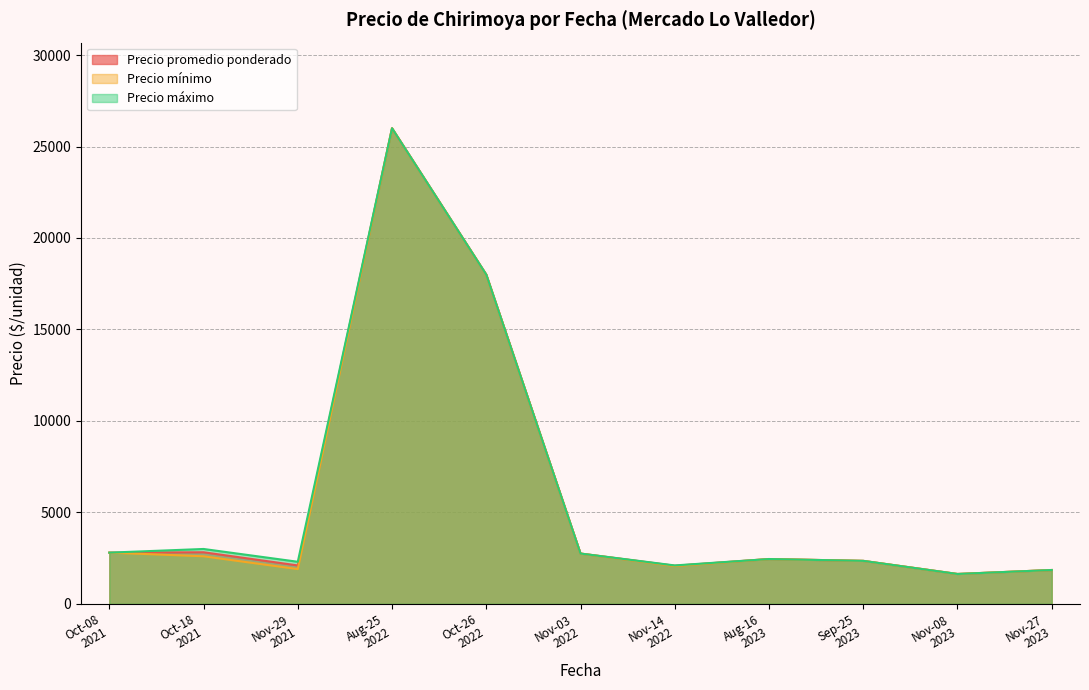

Is the value of Precio mínimo at 2022-08-25 greater than the value of Precio máximo at 2022-11-14?

Yes